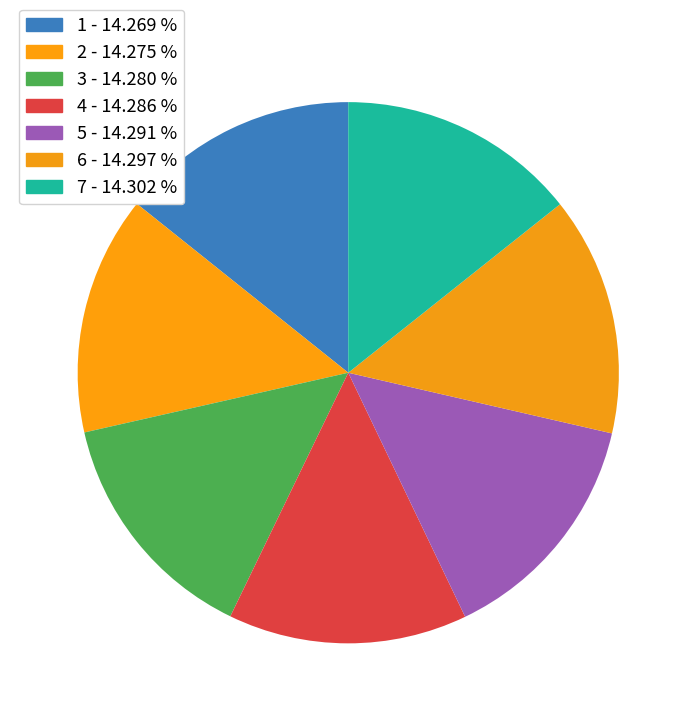

Which has a higher value, 1 or 4?

4